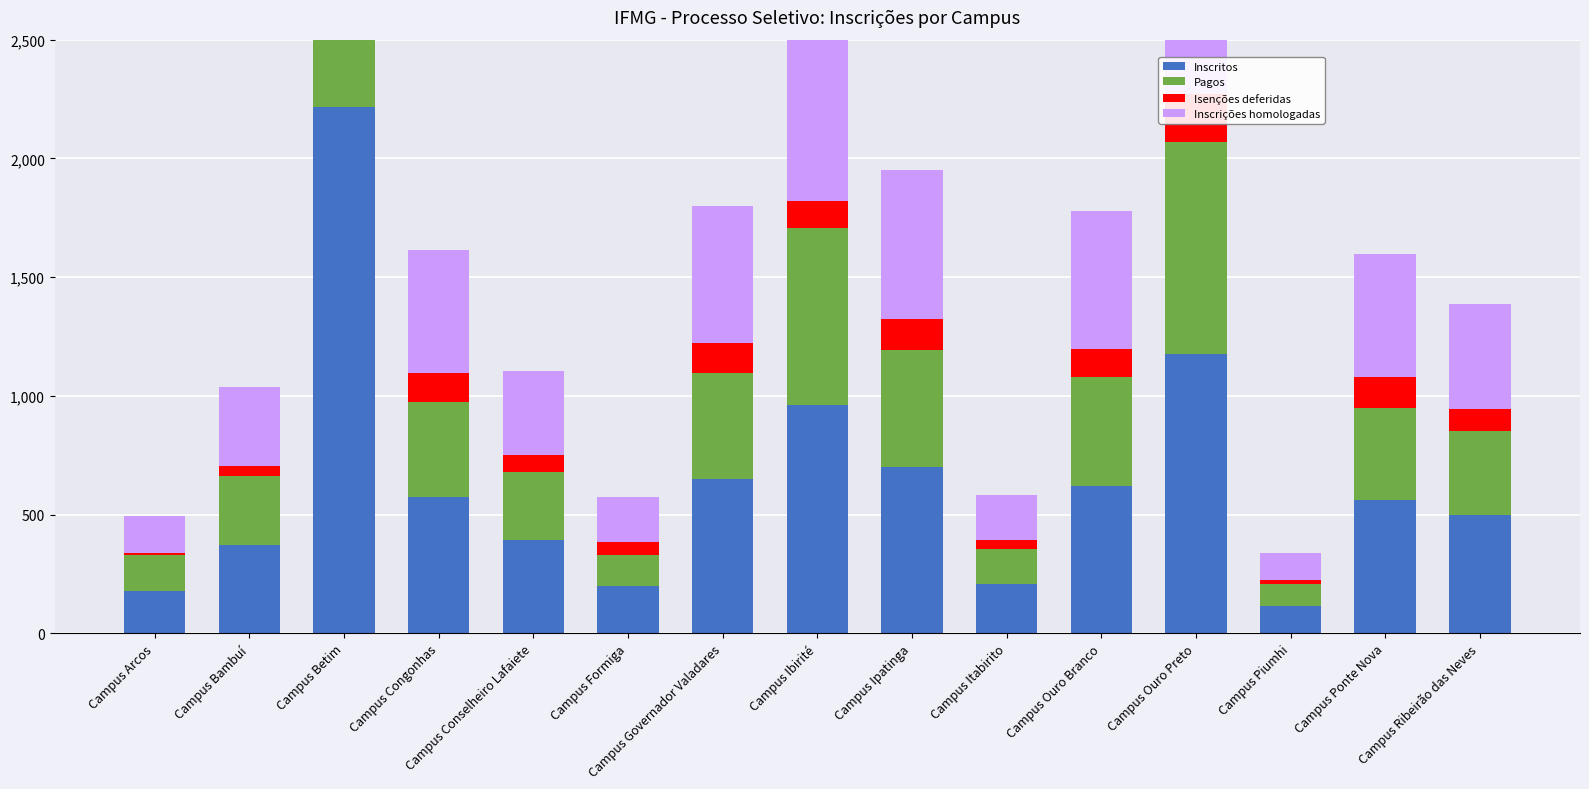

What is the average value of the Inscritos series?

628